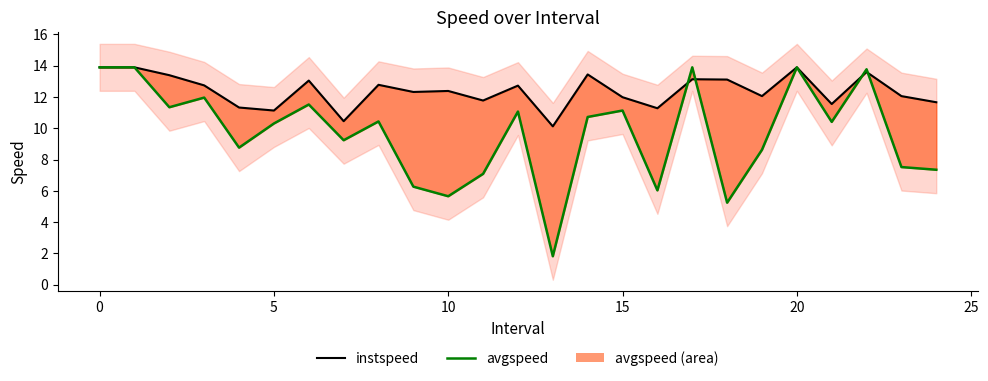

What are all the series names shown in the legend?

instspeed, avgspeed